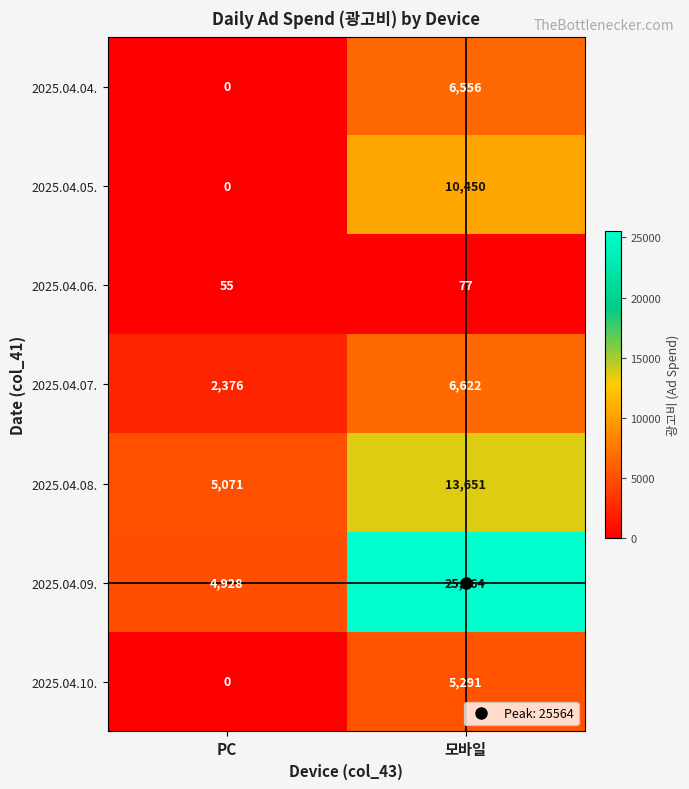

The value of 2025.04.08. at PC is 1153. True or false?

False